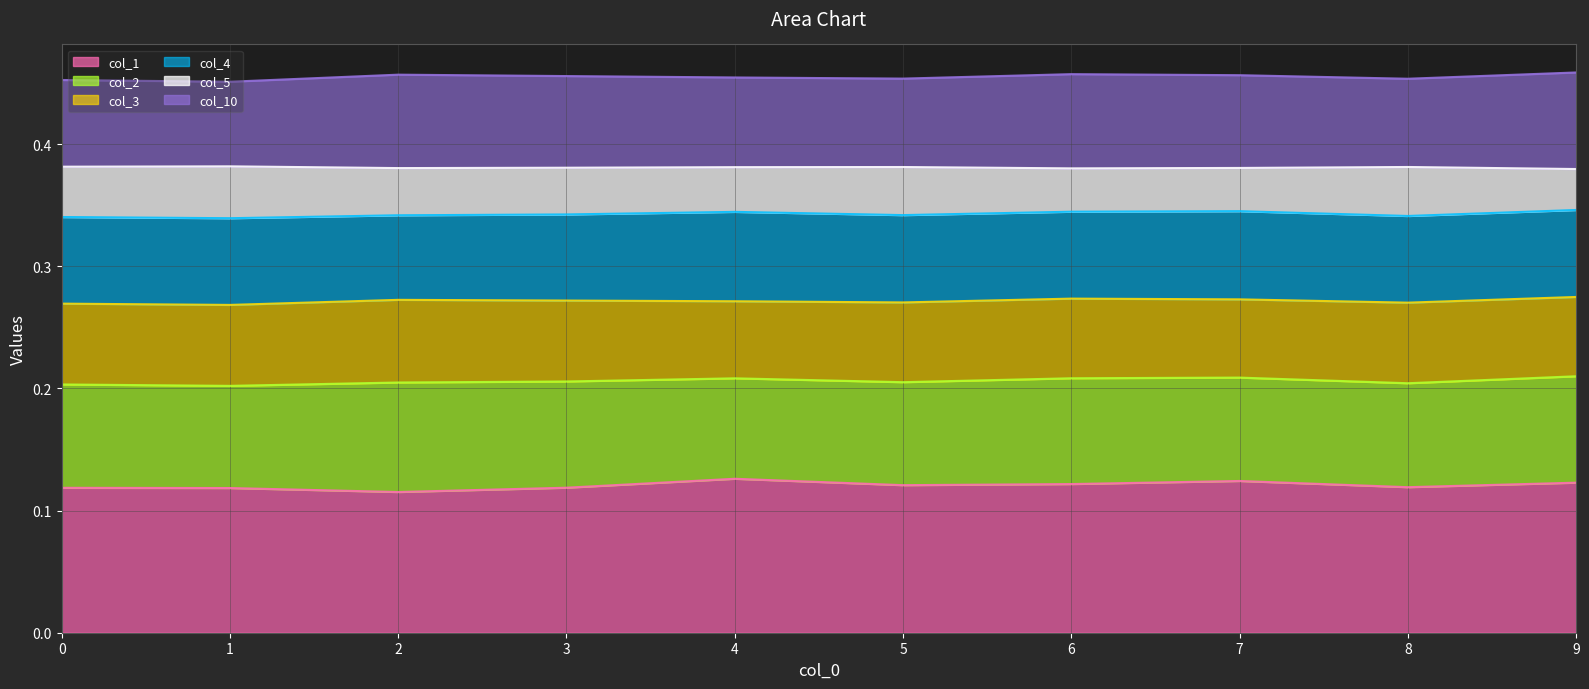

What is the value of the col_1 point at the 2nd from the left?

0.1